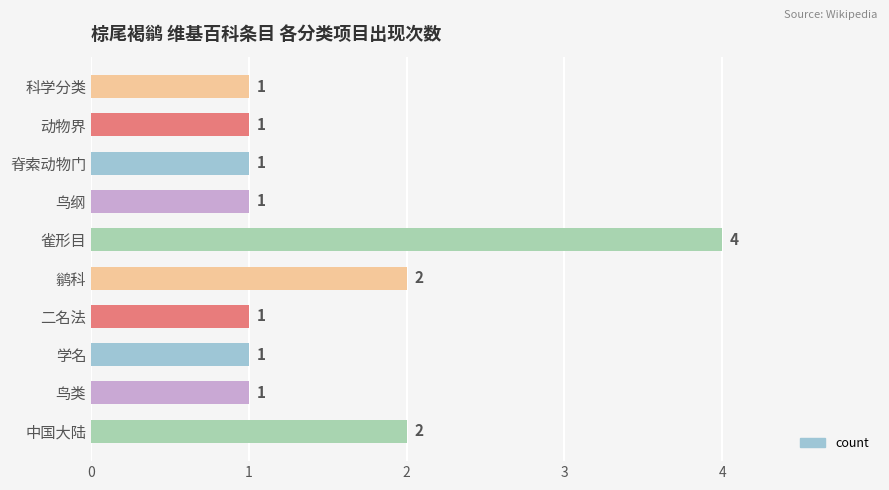

Does the chart contain stacked bars?

No